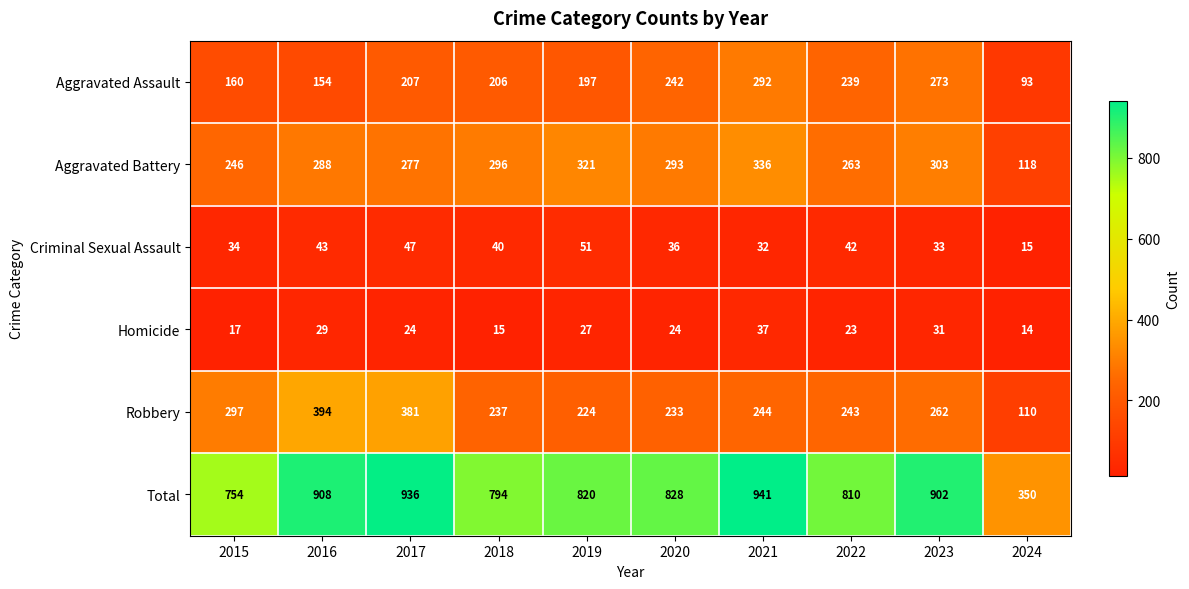

Which series has the largest total across all categories?

Total